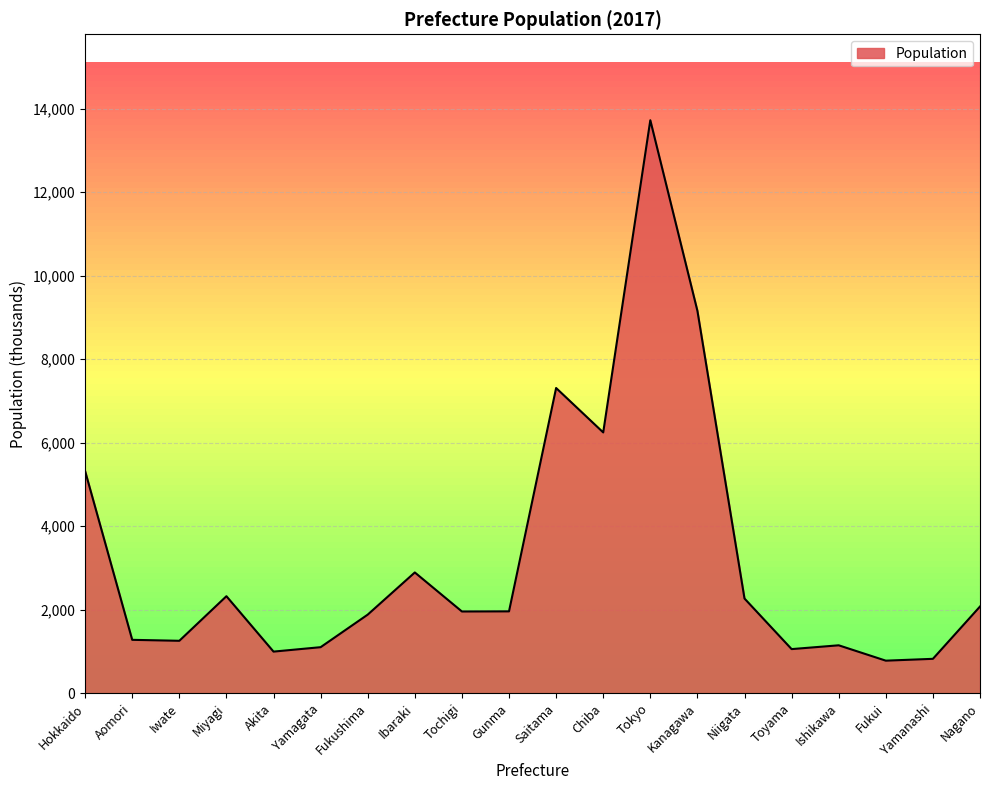

Does the chart display data point markers on the line(s)?

No